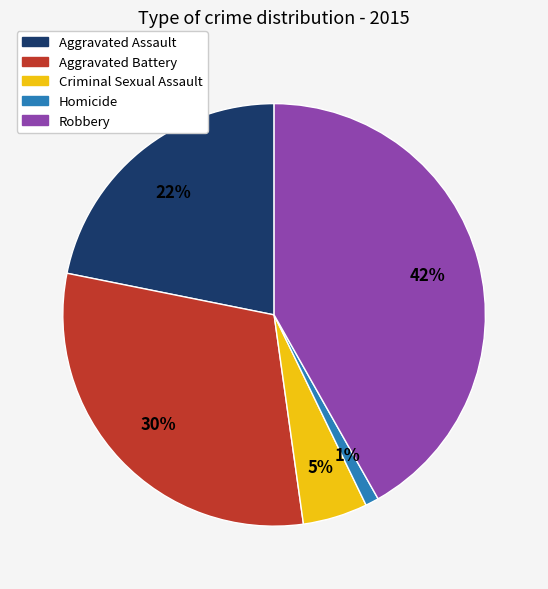

What percentage is the Homicide slice, to the nearest percent?

1%